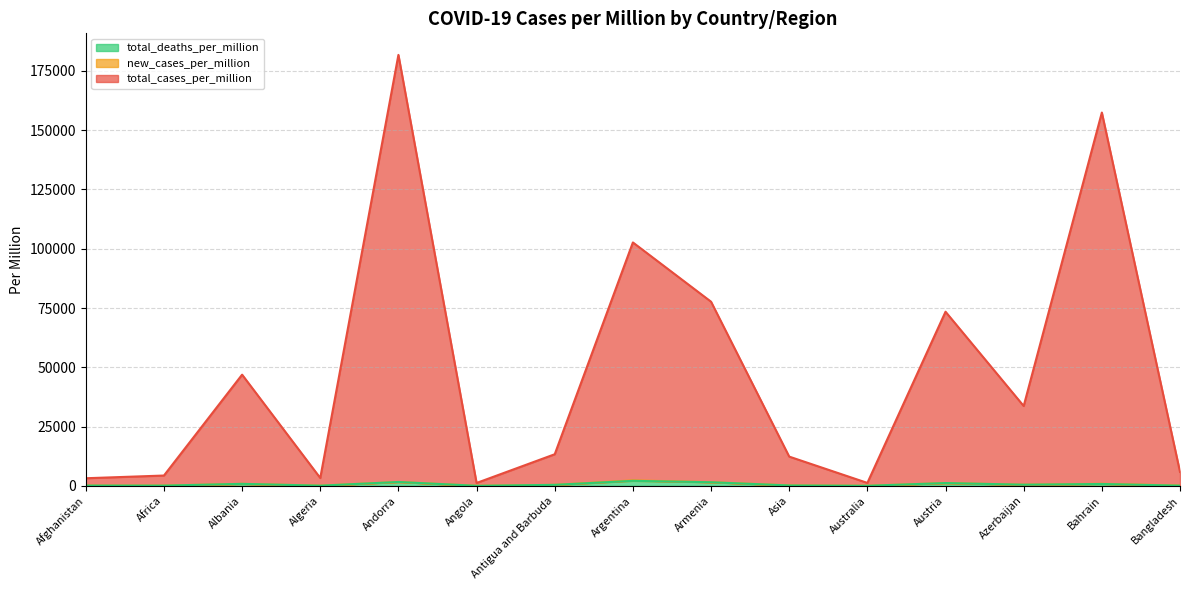

What is the smallest value displayed?

27.8